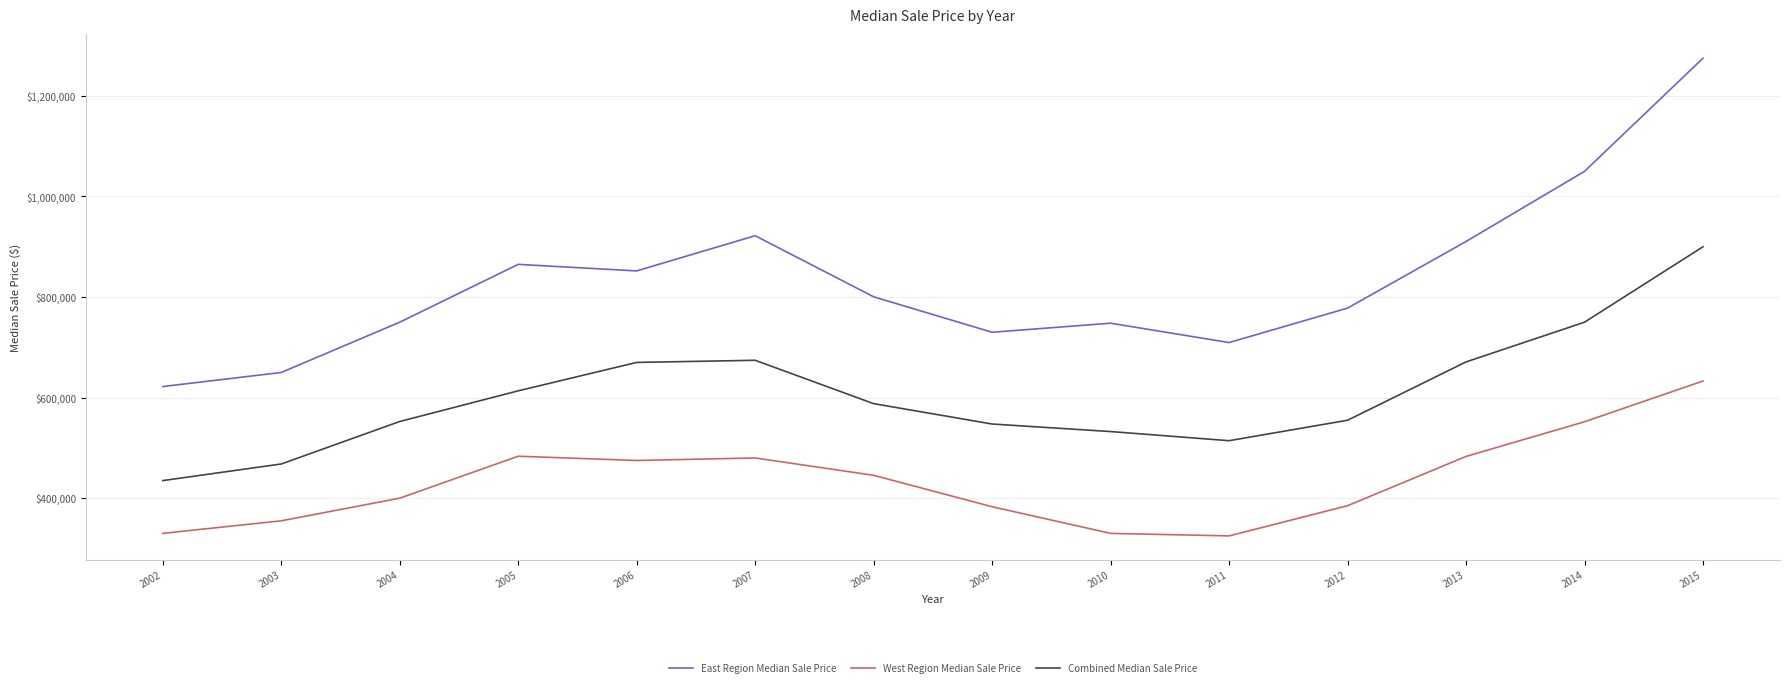

True or false: West Region Median Sale Price and Combined Median Sale Price intersect in this chart.

False